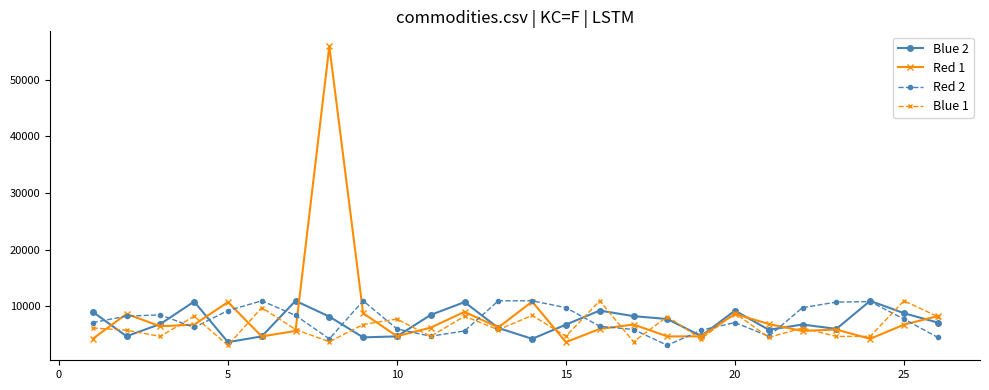

What is the value of the Blue 2 point at the 1st from the left?

9053